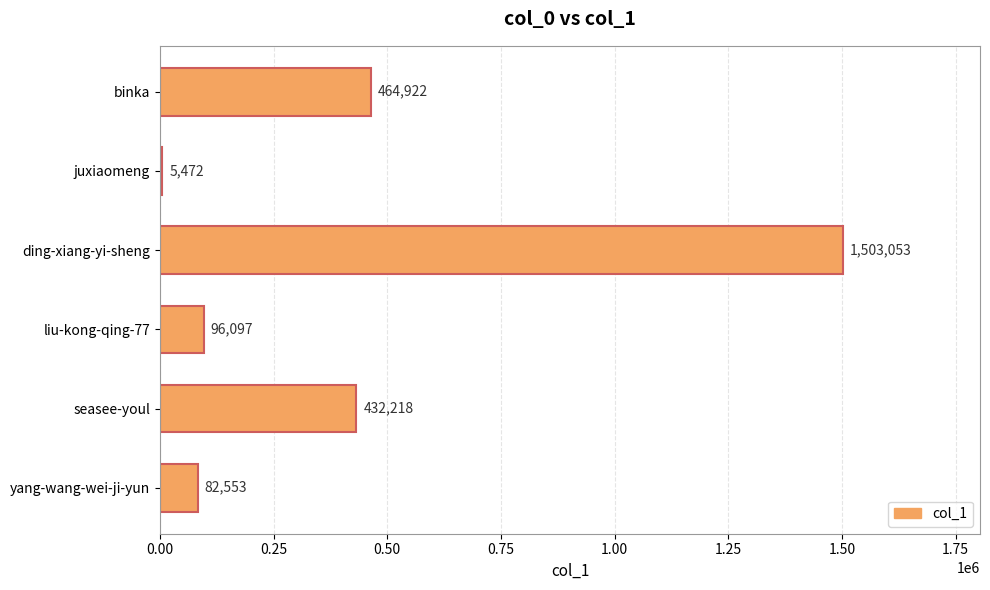

Count the number of data series in this chart.

1